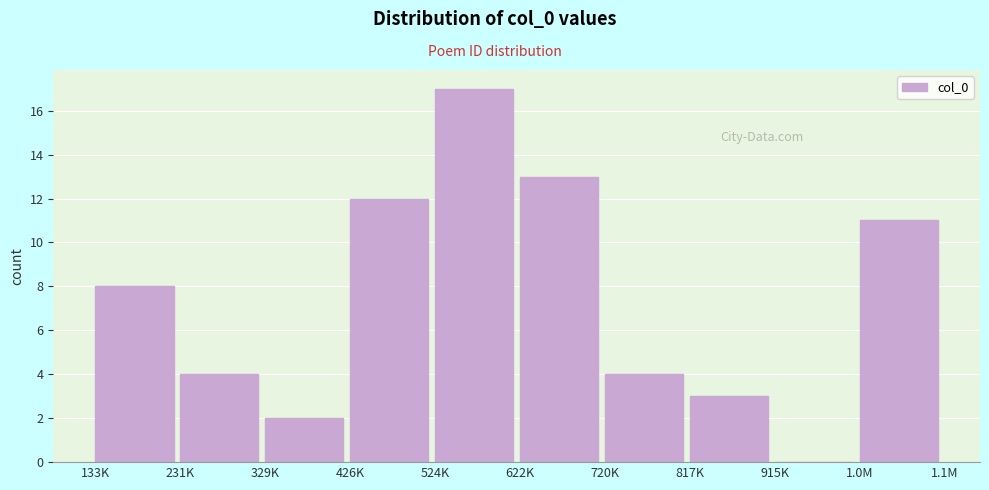

Reading right to left, what are all the values shown in this chart?

1.0M=11	915K=0	817K=3	720K=4	622K=13	524K=17	426K=12	329K=2	231K=4	133K=8